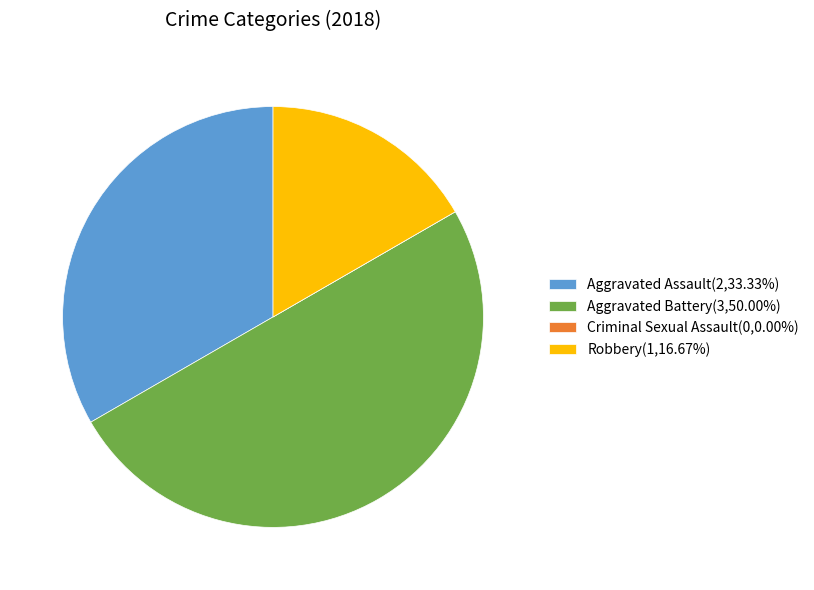

Is the sum of Robbery(1,16.67%) and Aggravated Battery(3,50.00%) greater than half?

Yes